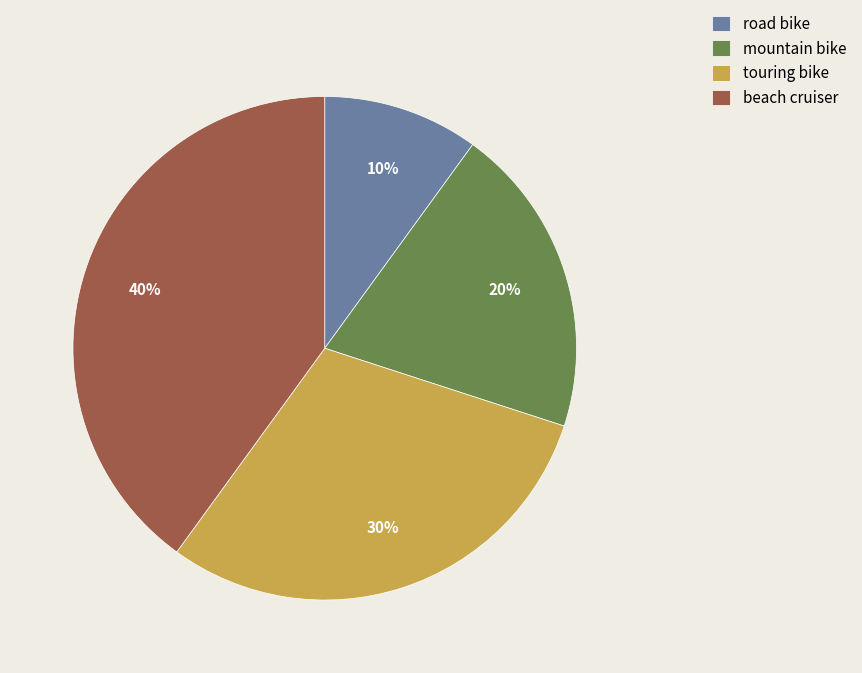

To the nearest percent, what portion does touring bike represent?

30%